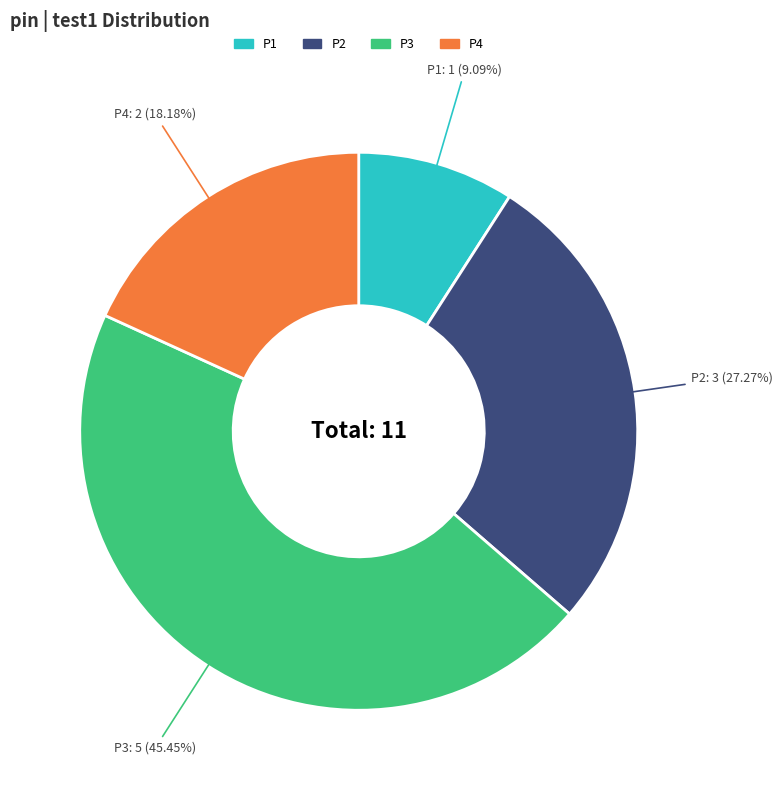

What percentage is the P2 slice, to the nearest percent?

27%